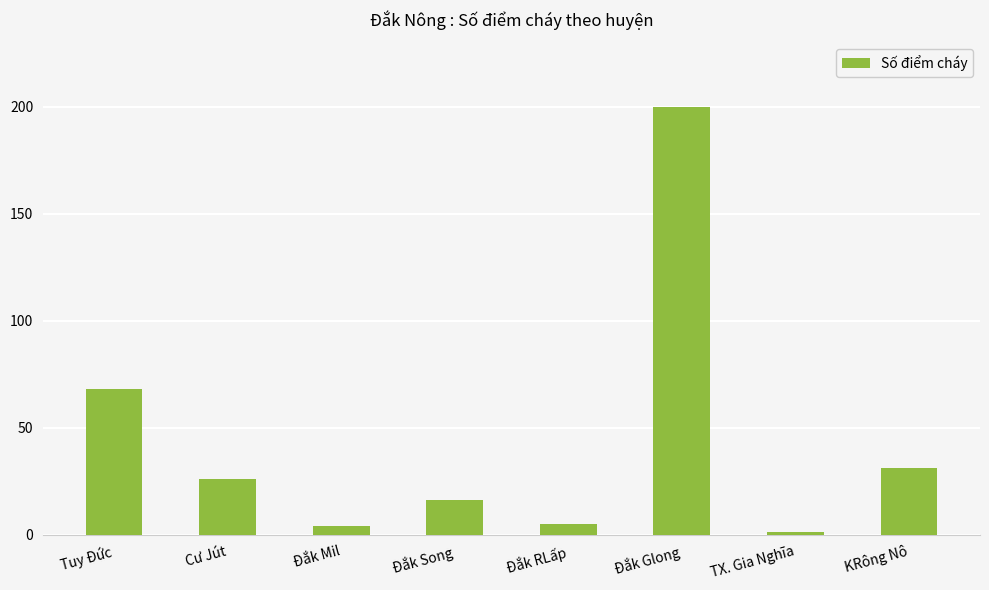

What is the average value?

44